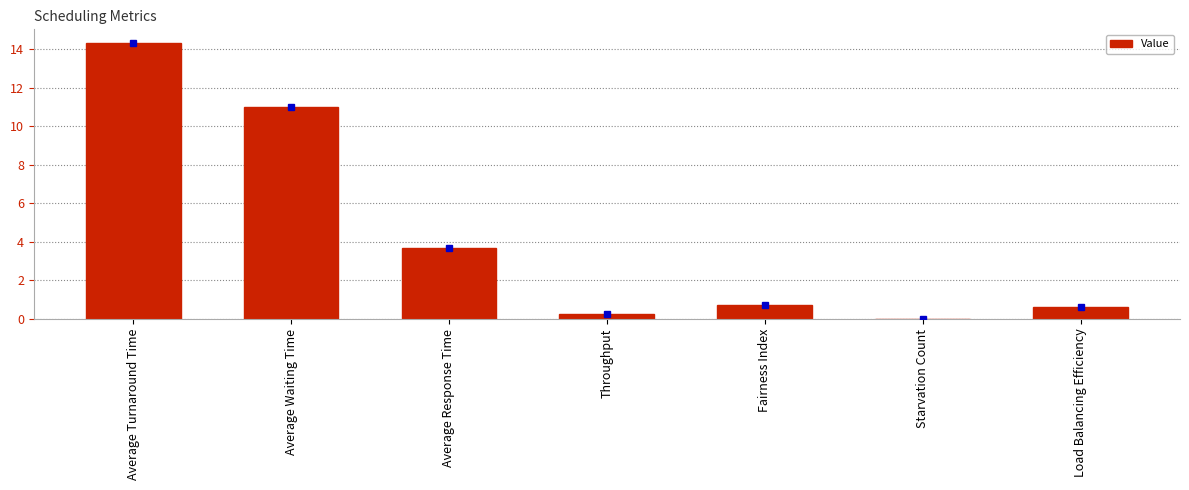

What is the change in value from Average Turnaround Time to Throughput?

-14.1